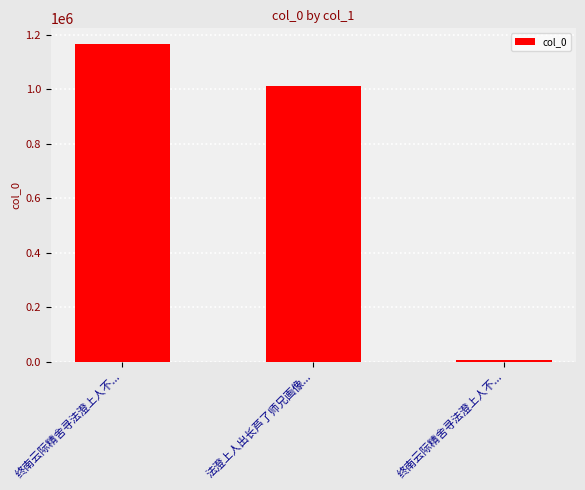

Where is the data nearest to the value 585565?

法澄上人出长芦了师兄画像...